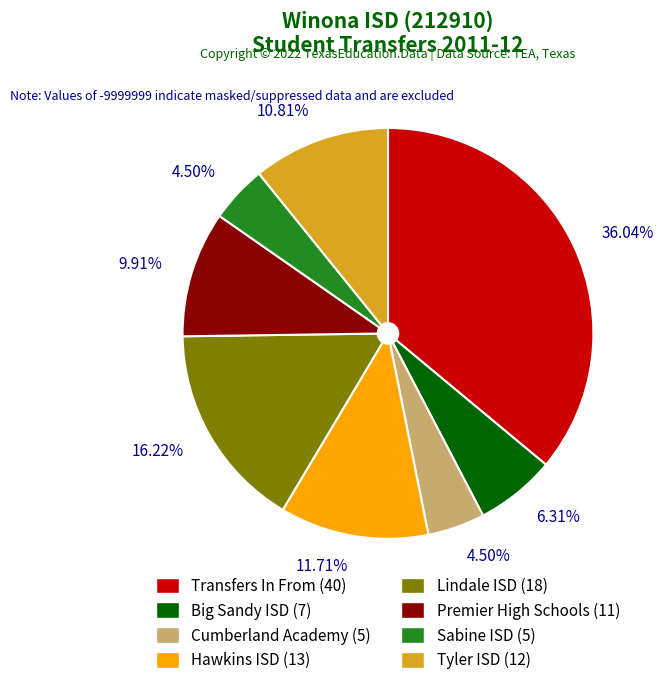

Which slice is the largest?

Transfers In From